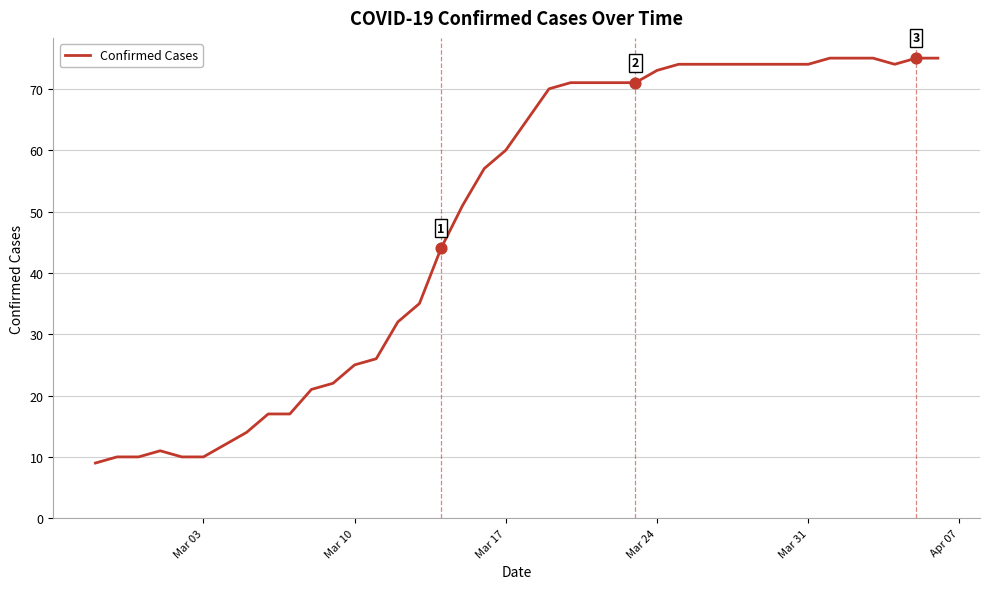

What is the maximum value shown in the chart?

75